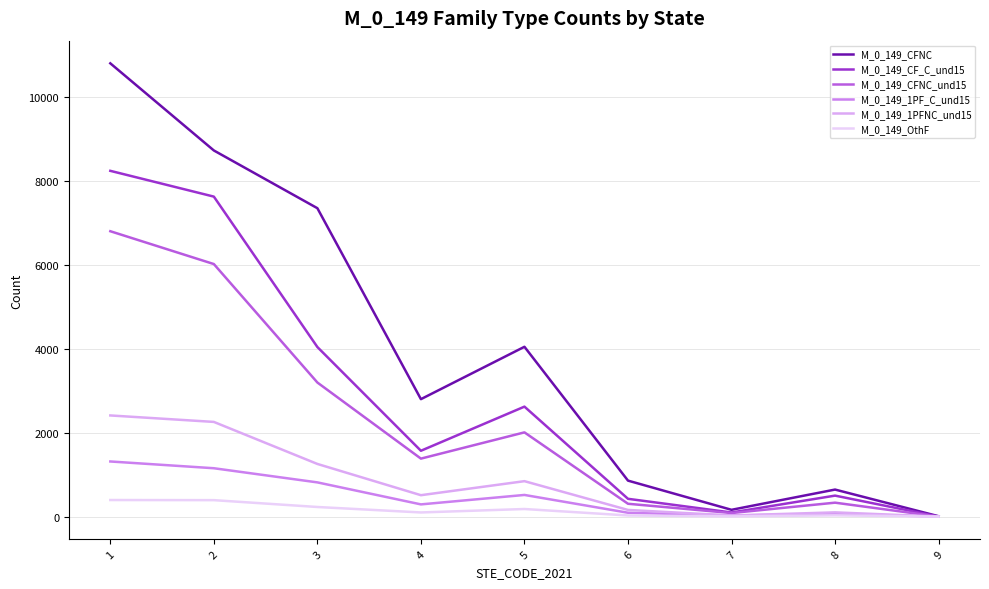

What is the maximum value shown in the chart?

10793